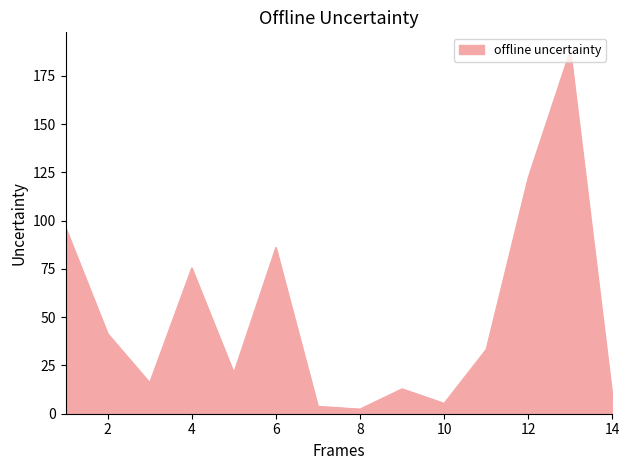

What is the maximum value shown in the chart?

188.1